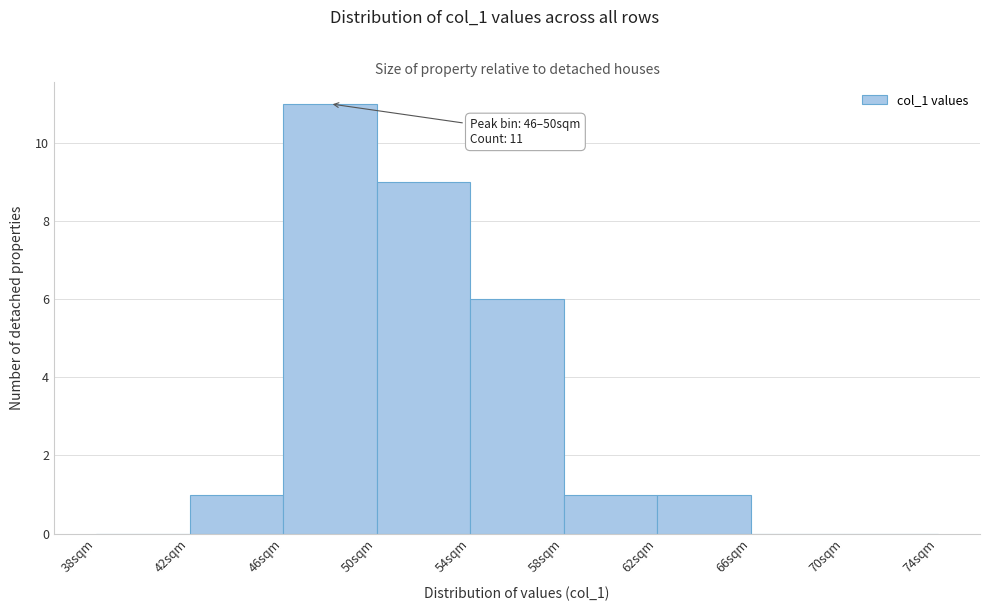

Over which range of the x-axis is the bar tallest?

46 to 50